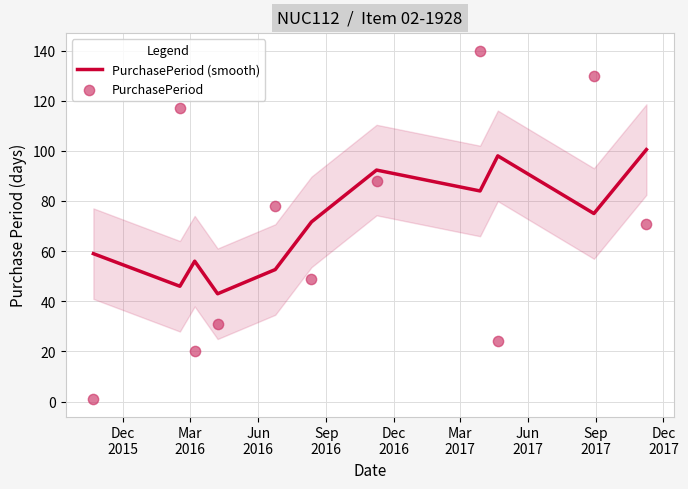

Is the value of PurchasePeriod at Sep
2017 greater than the value of PurchasePeriod (smooth) at Mar
2017?

Yes